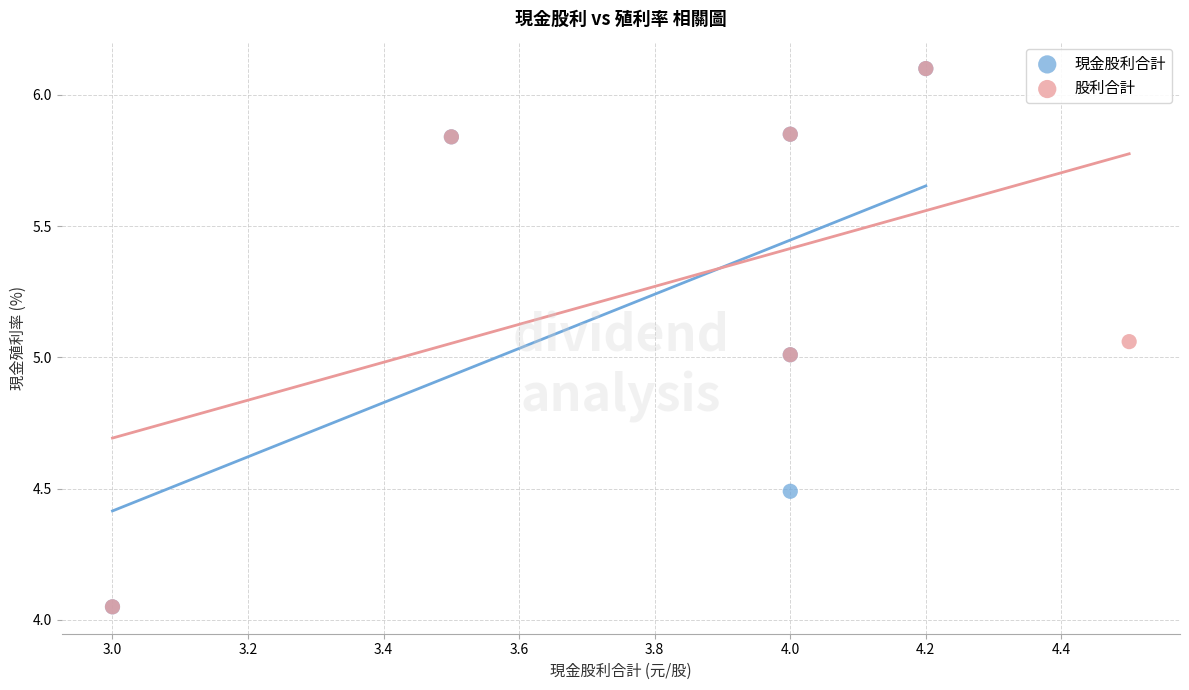

What are all the series names shown in the legend?

現金股利合計, 股利合計